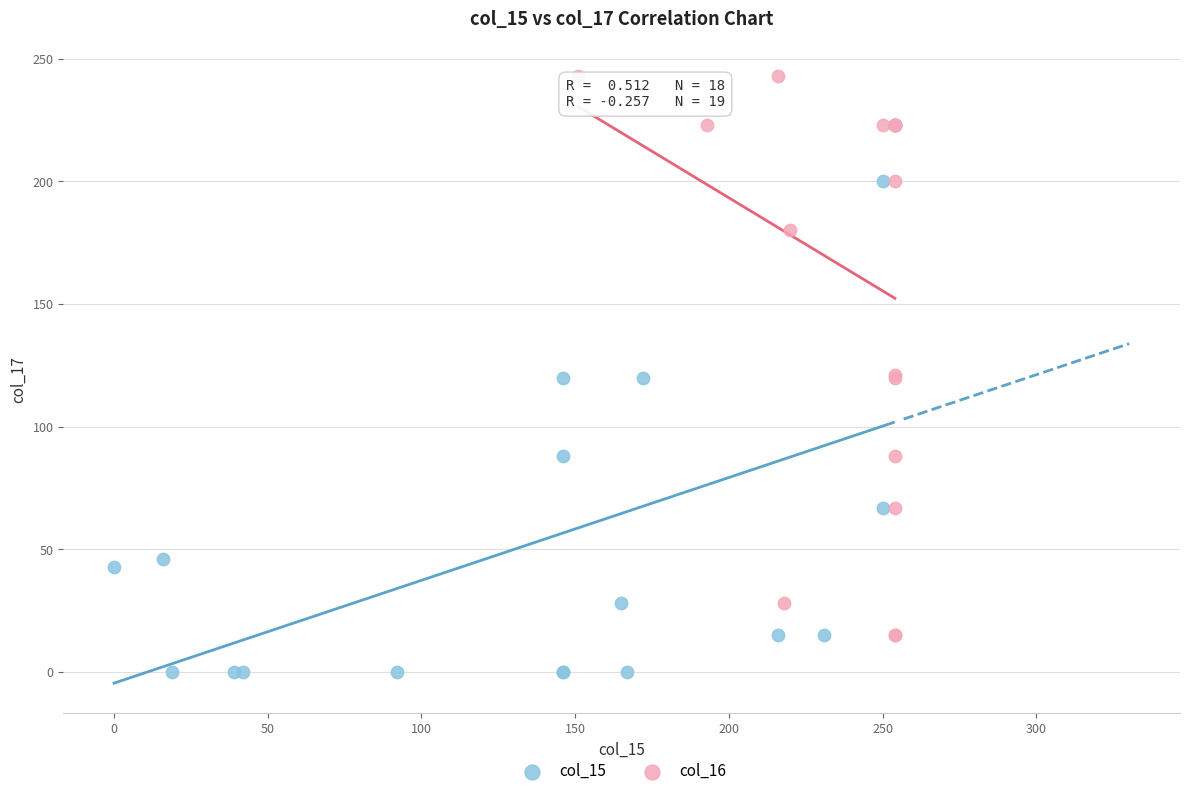

Which series reaches the maximum Y coordinate?

col_16